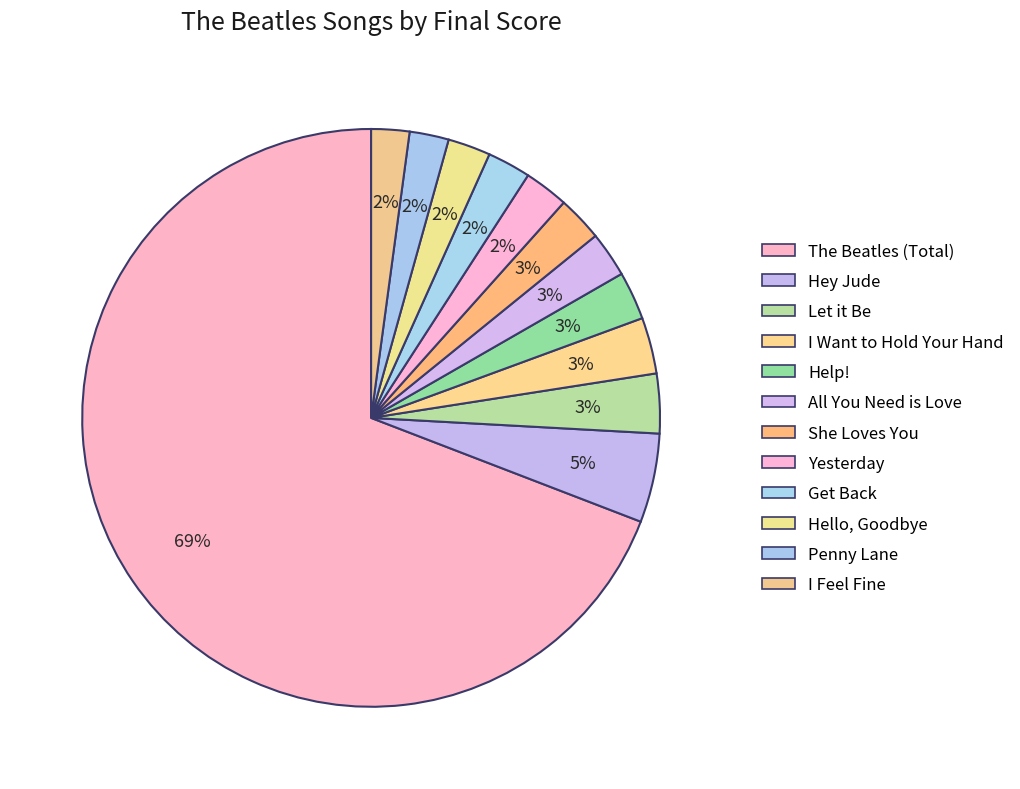

Which category has the biggest portion of the pie?

The Beatles (Total)